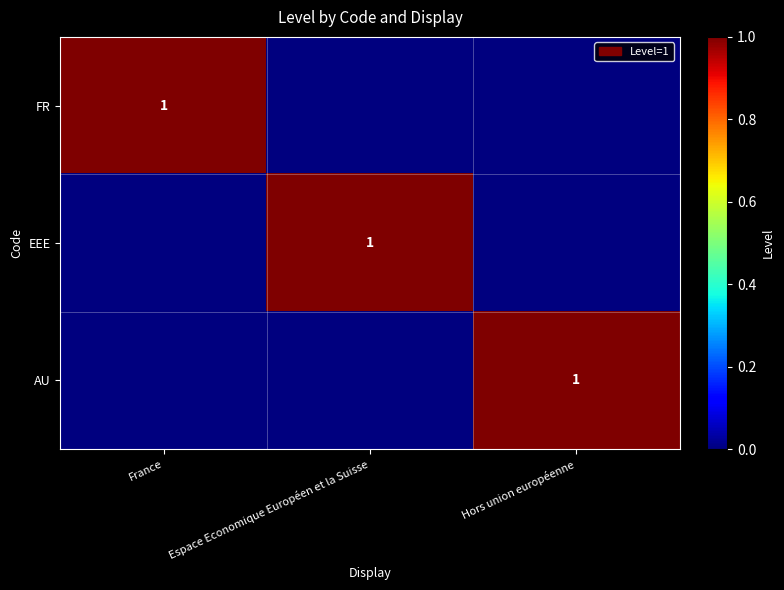

True or false: AU has a value of 1 at Hors union européenne.

True